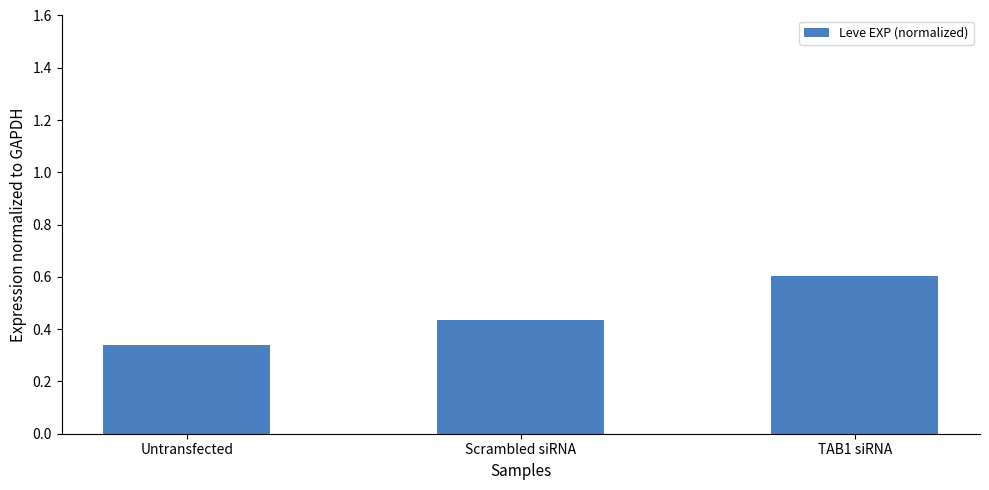

What is the greatest value displayed?

0.6